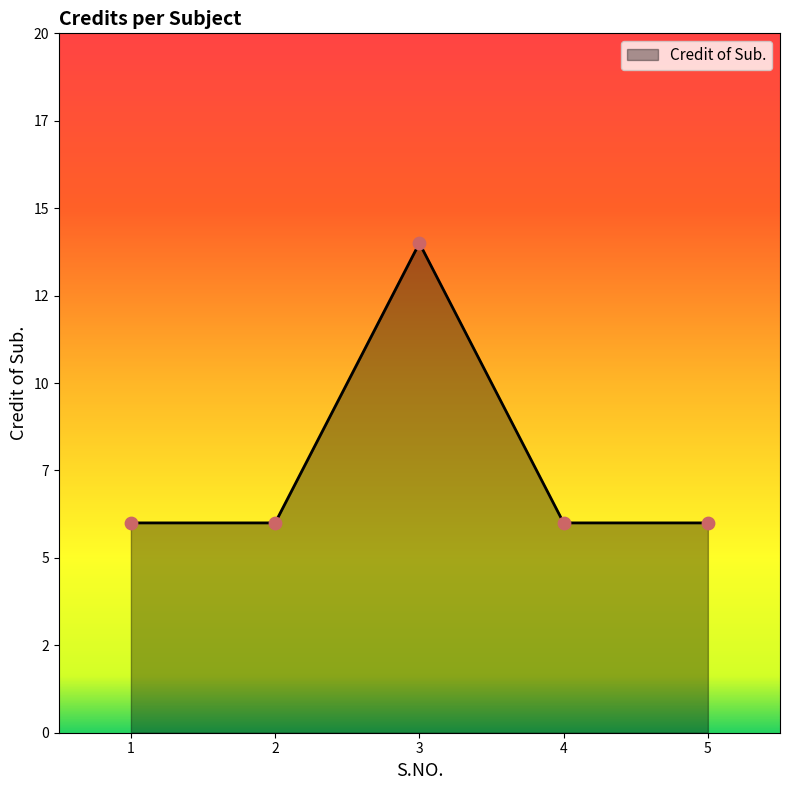

Does the chart have visible grid lines?

No